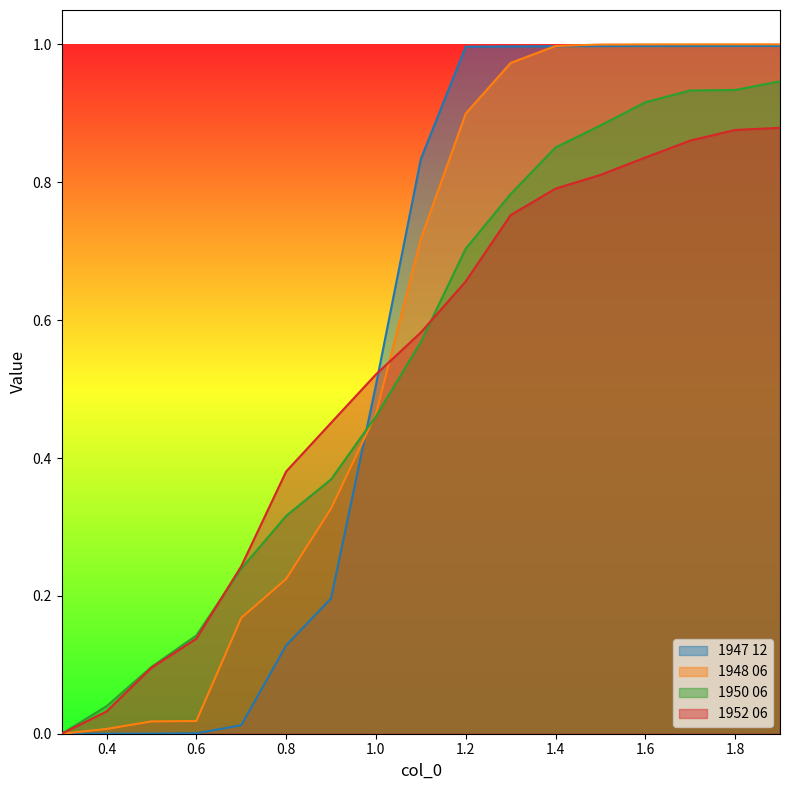

At which category is the sum across all series the highest?

1.9